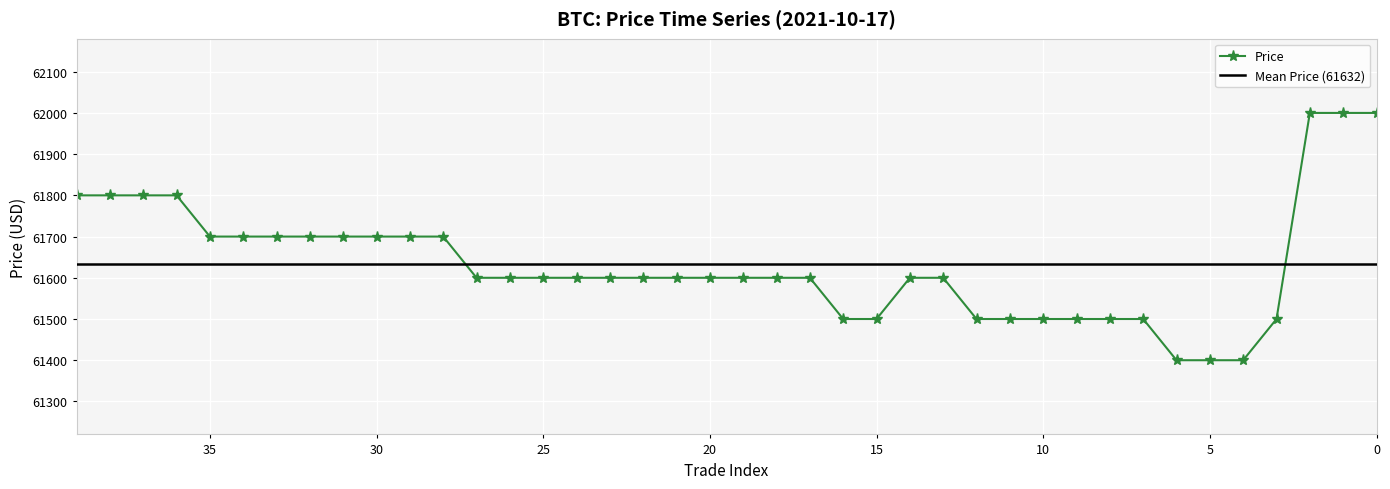

True or false: the data has more than 1 interior local peaks.

False